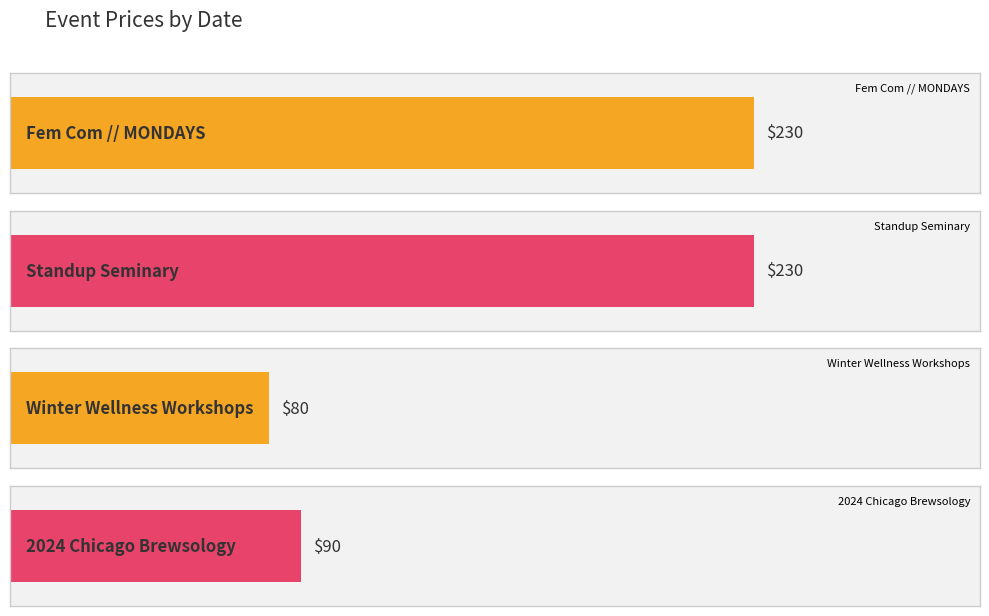

Reading left to right, extract all data points from this chart.

Monday, February 26=230	Saturday, March 2=230	Saturday, February 24=80	Saturday, March 2=90